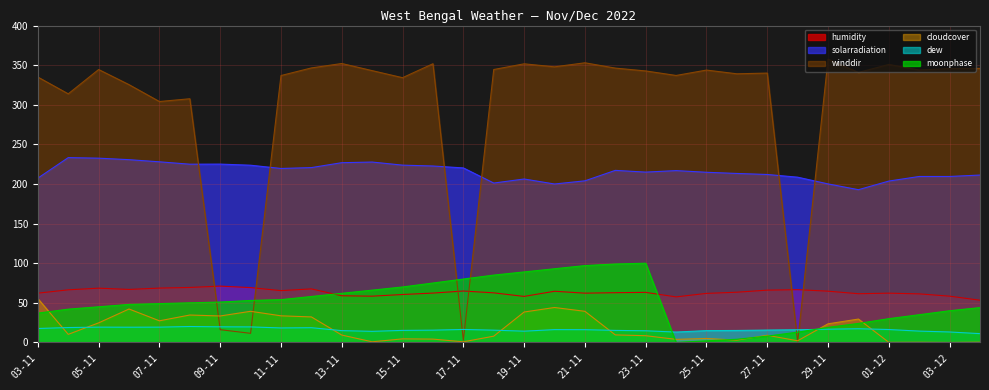

How many times do dew and winddir cross each other?

6